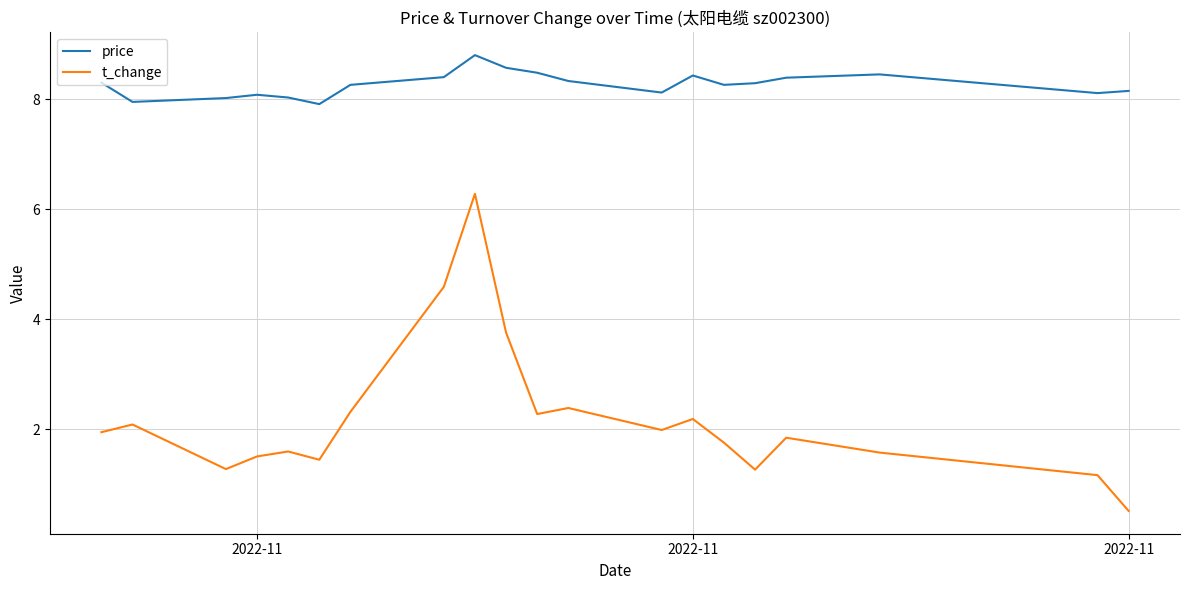

What is the difference between the maximum and minimum values in the t_change series?

5.8